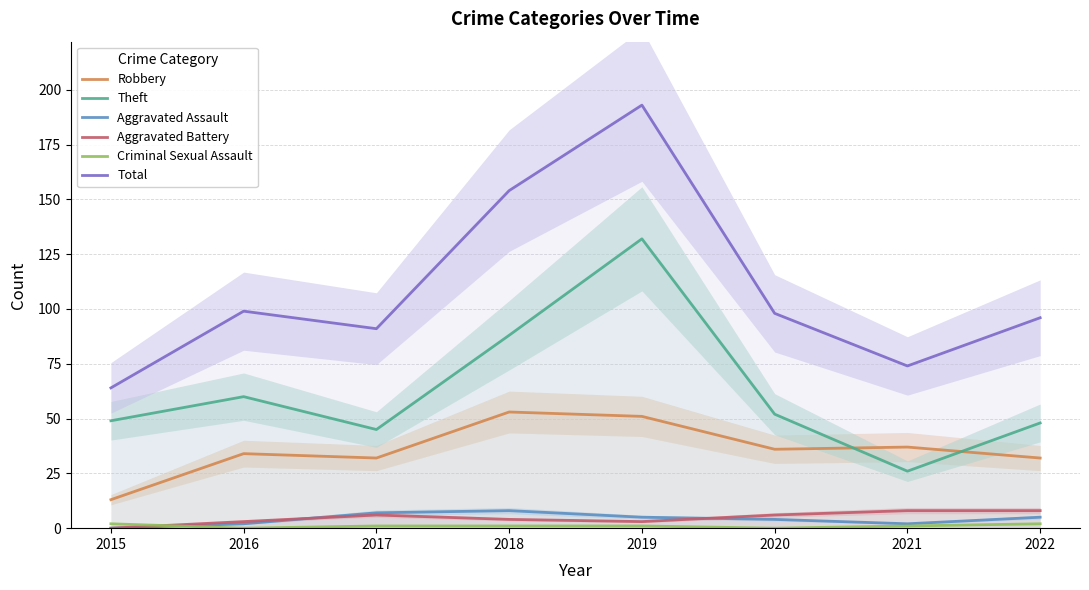

Which series has the widest spread of values?

Total